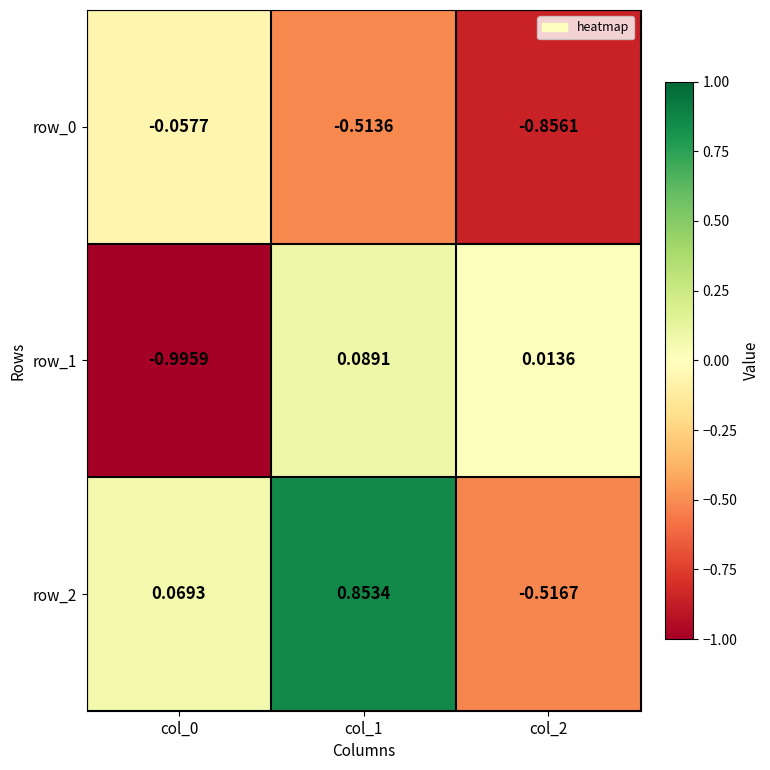

Which series changed the most between col_0 and col_2?

row_1